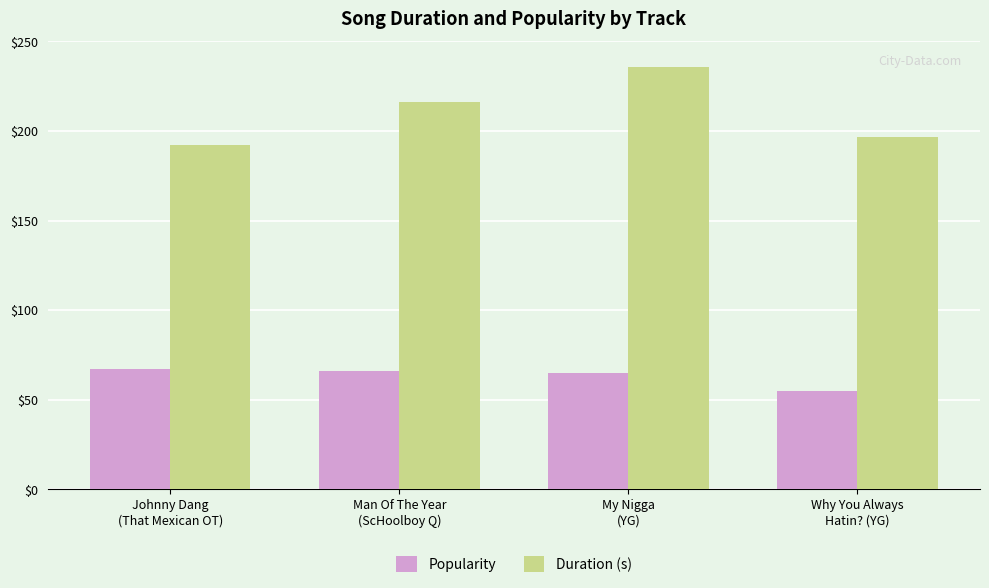

Is the value of Duration (s) at My Nigga
(YG) greater than the value of Popularity at My Nigga
(YG)?

Yes